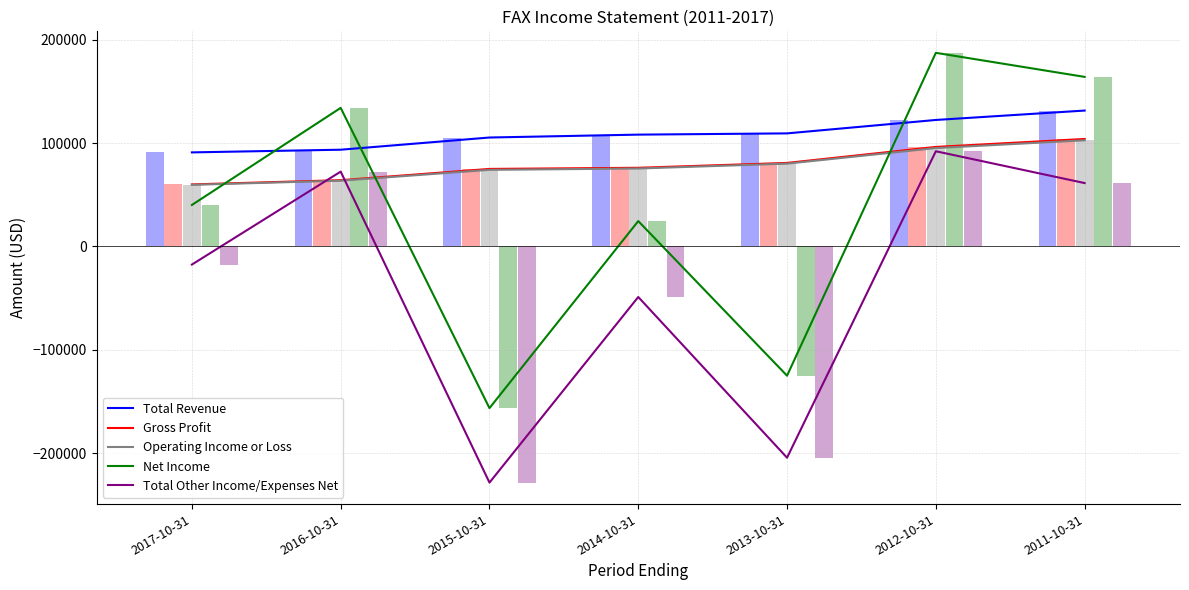

What is the label of the 5th bar from the left?

2013-10-31